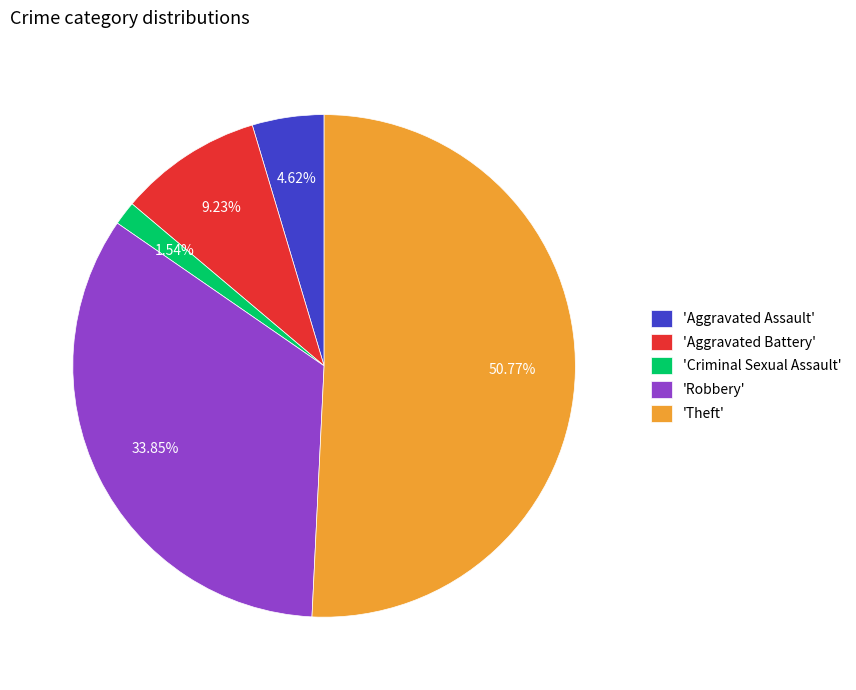

Combined, do 'Theft' and 'Aggravated Battery' account for over 50%?

Yes